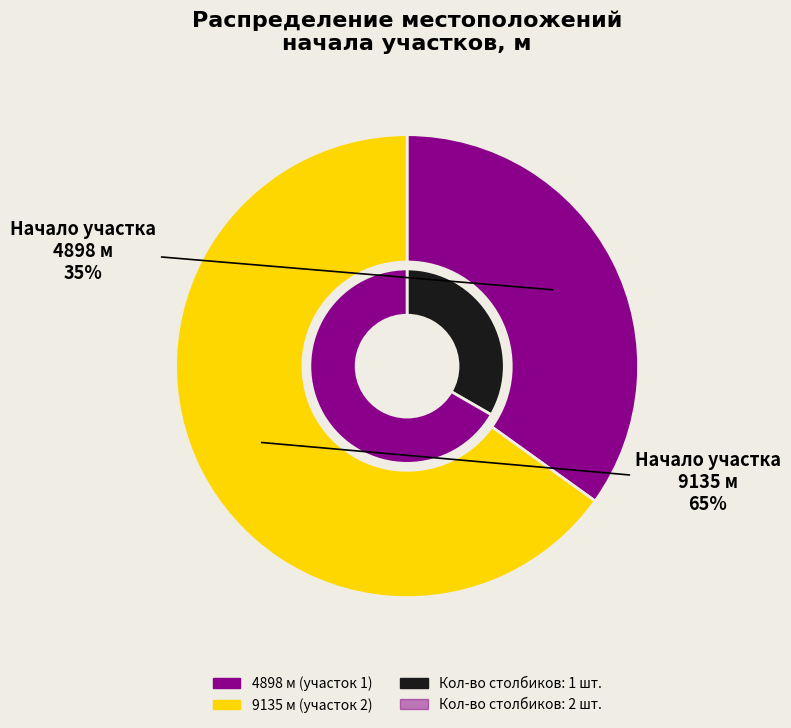

To the nearest percent, what is the difference between the largest and smallest slice percentages?

30%